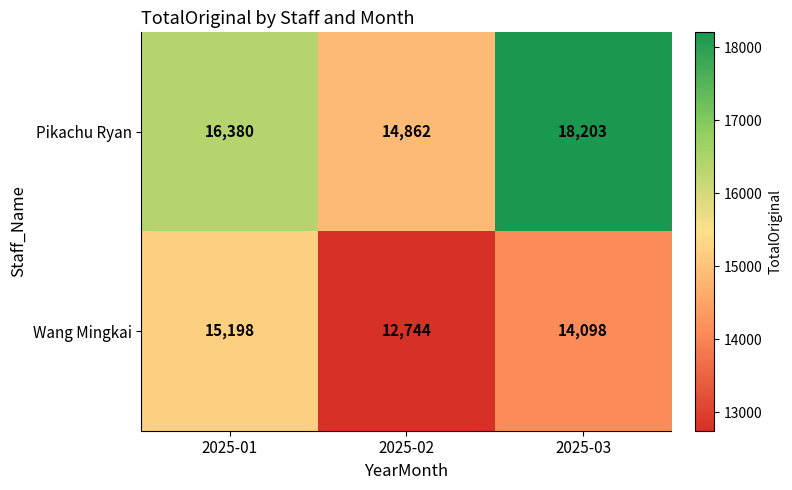

At which category is the sum across all series the highest?

2025-03